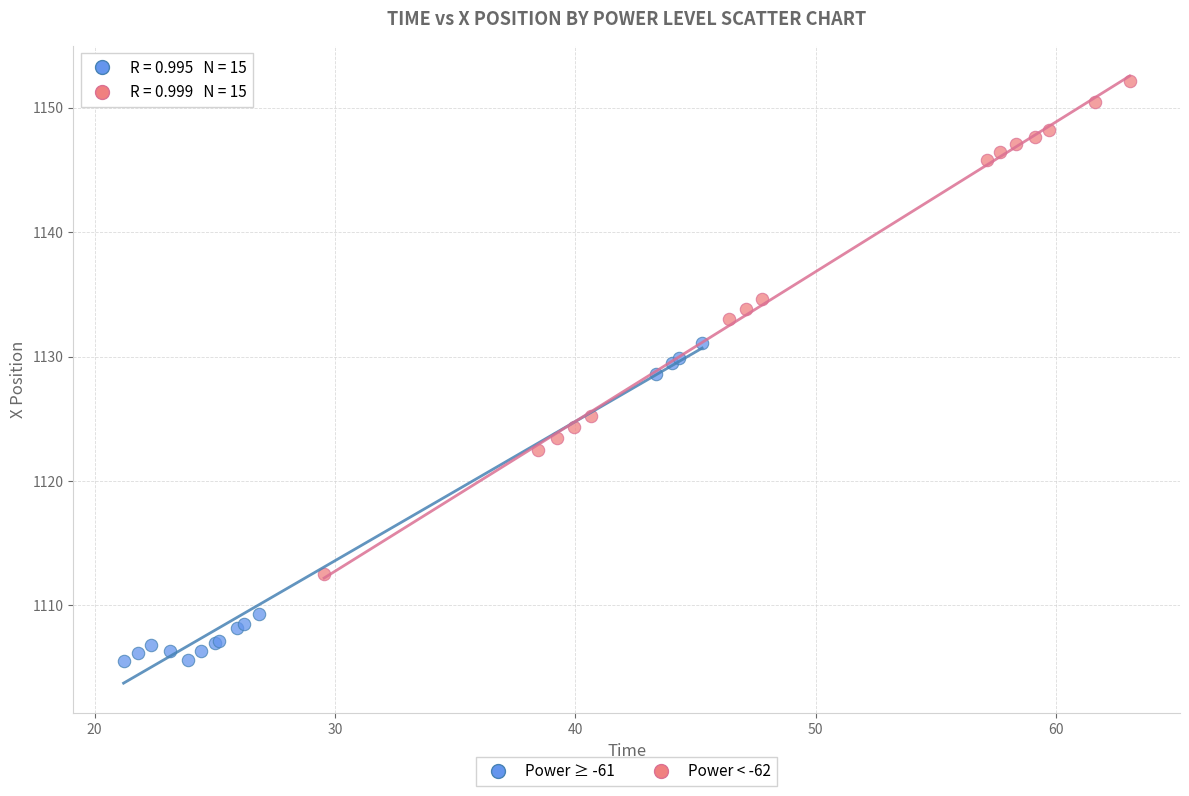

Which series contains the lowest Y value?

Power ≥ -61